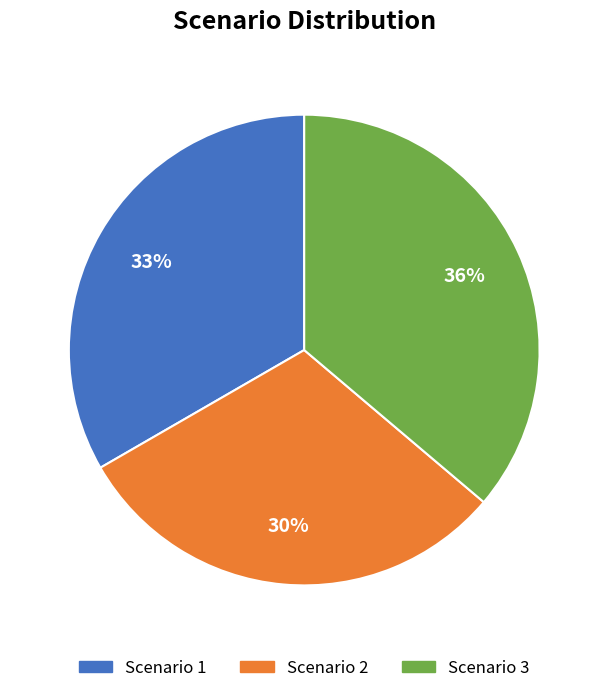

Is it true that Scenario 3 is 36% of the pie?

True